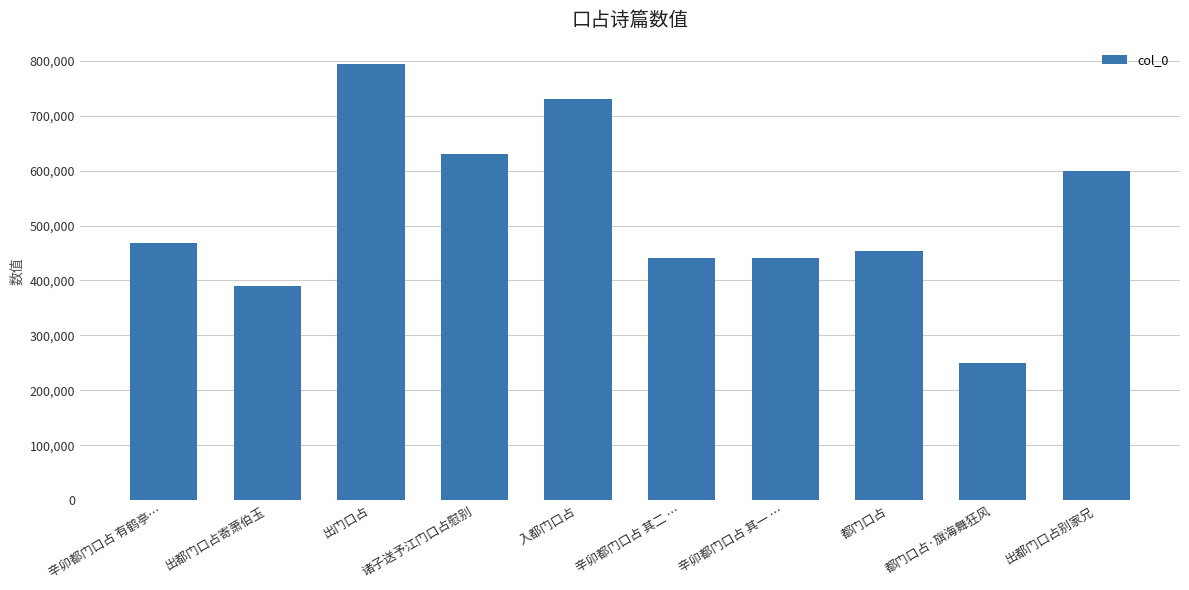

What is the label of the 4th bar from the right?

辛卯都门口占 其一 …